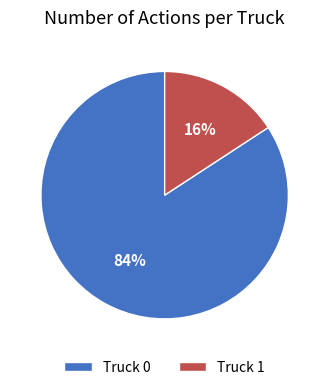

Which has a higher value, Truck 1 or Truck 0?

Truck 0